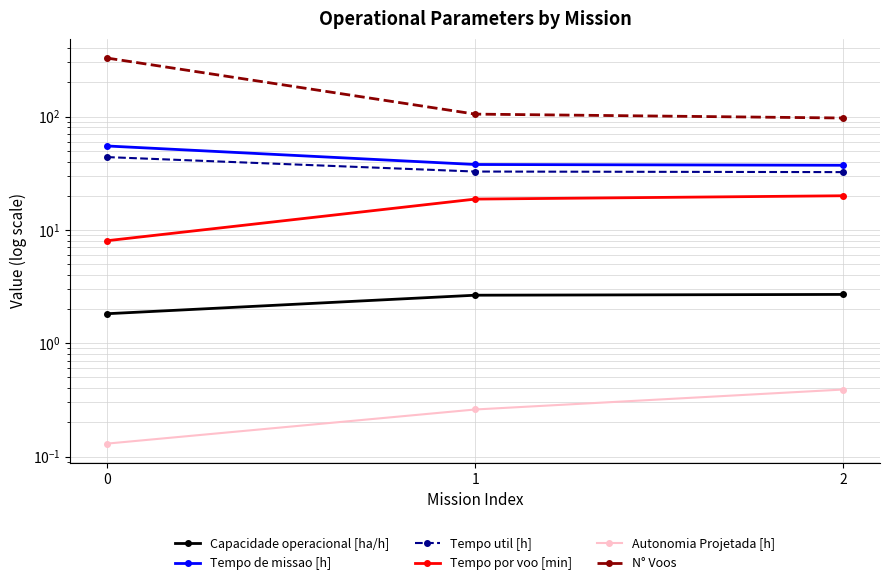

What is the maximum value shown in the chart?

328.0